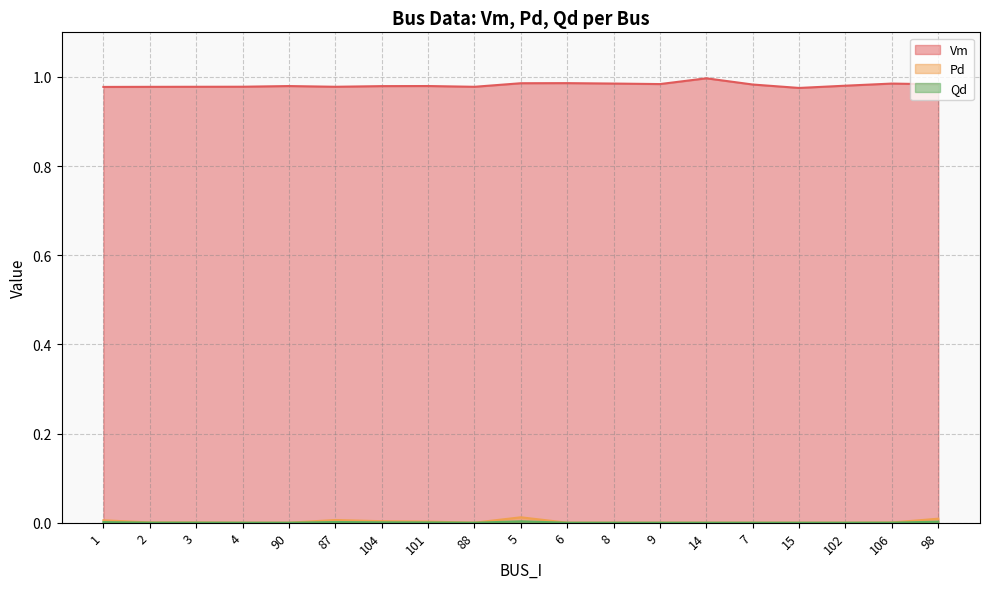

What is the total value across all series at 102?

1.0